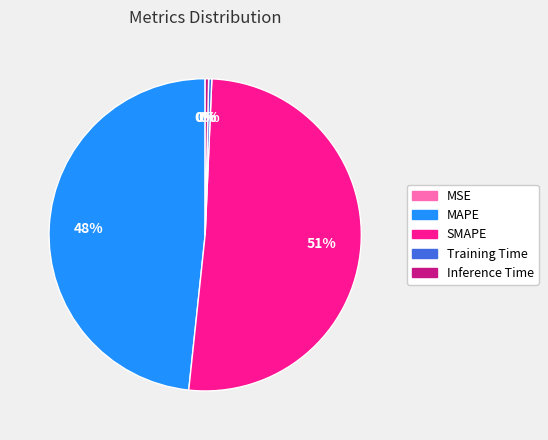

Combined, do Inference Time and MAPE account for over 50%?

No